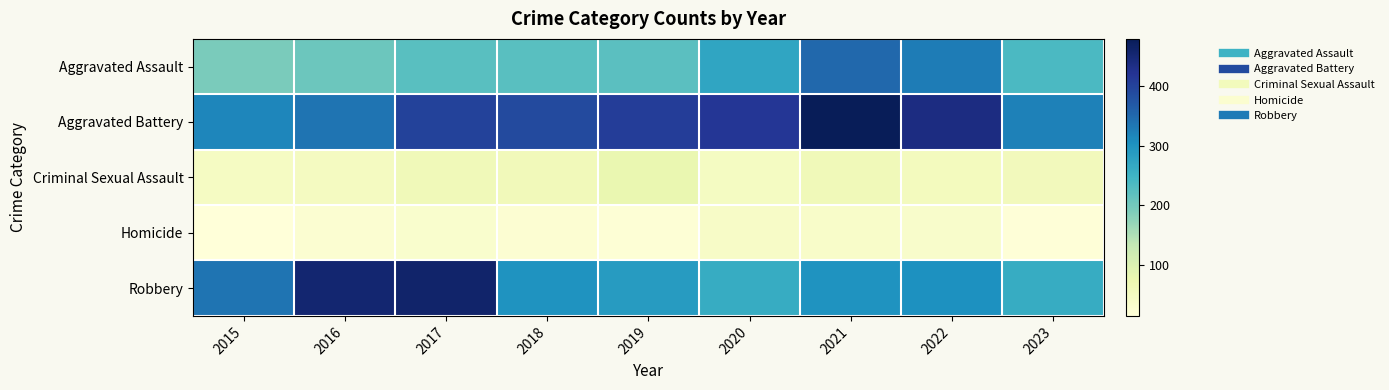

What is the total value across all series at 2018?

999